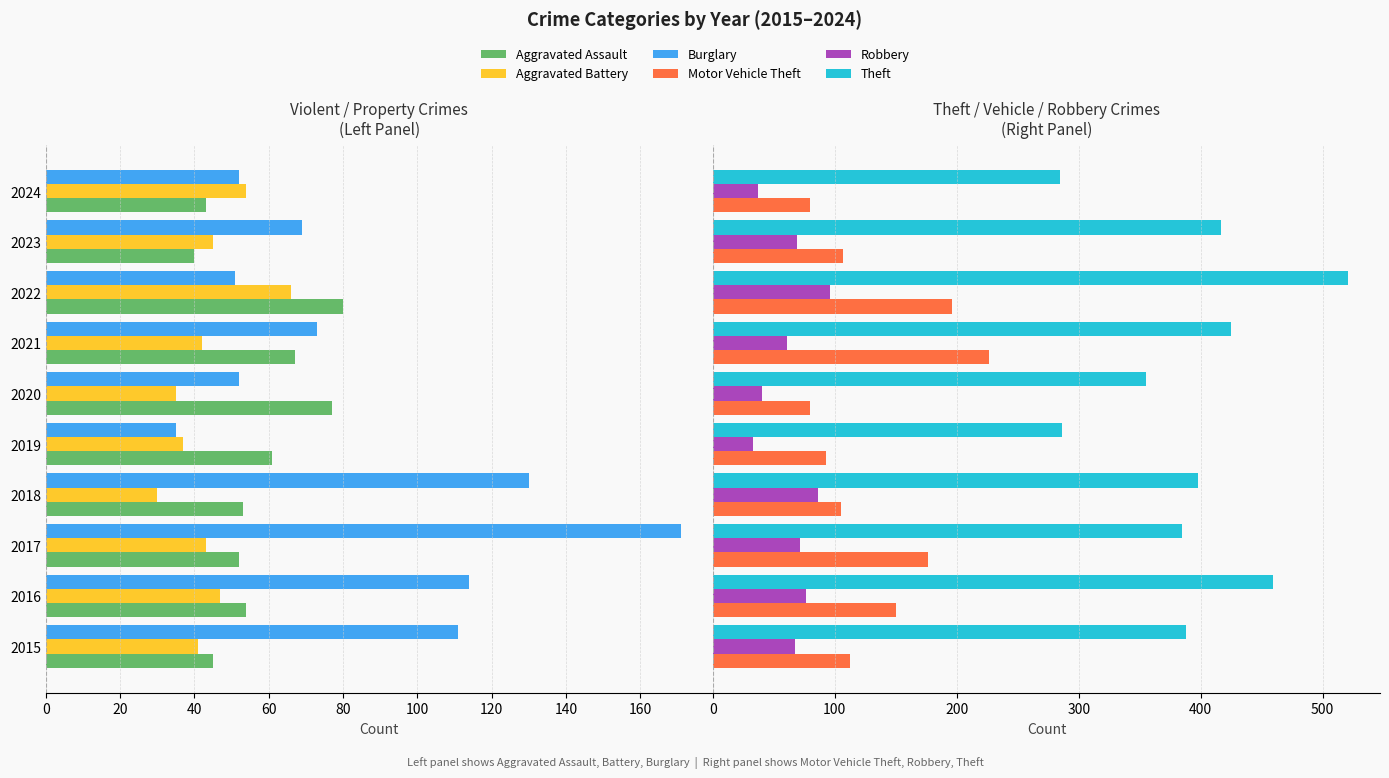

Read the Robbery value at 2019.

33